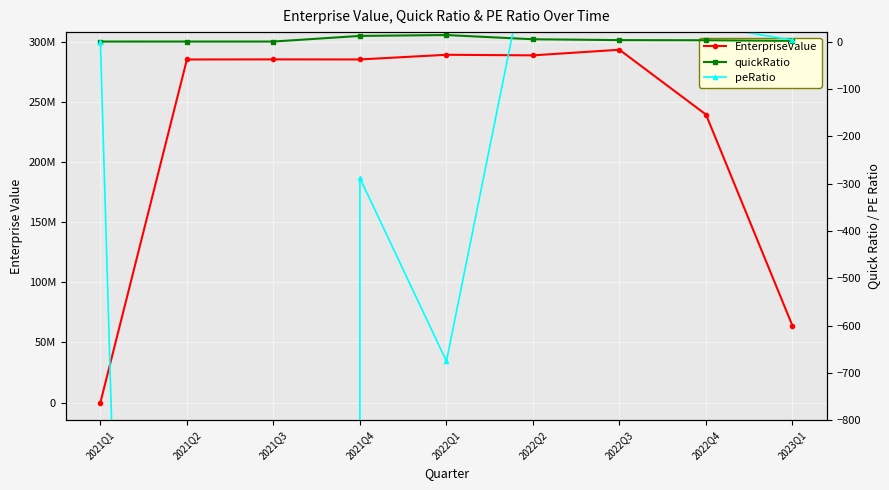

Which series ends up on top after the final intersection of EnterpriseValue and quickRatio?

EnterpriseValue